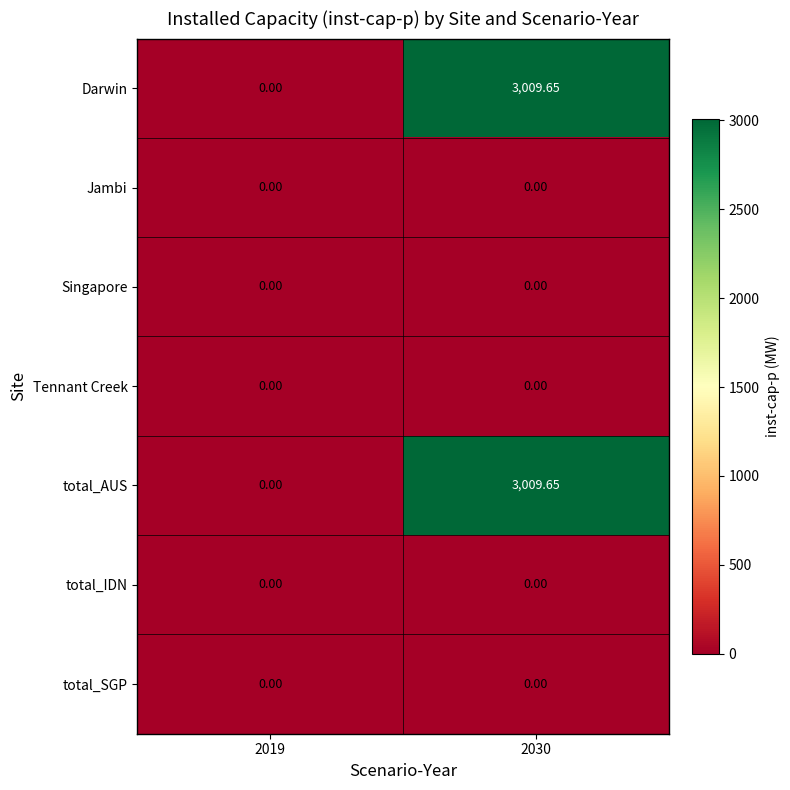

How many series are shown in this chart?

7